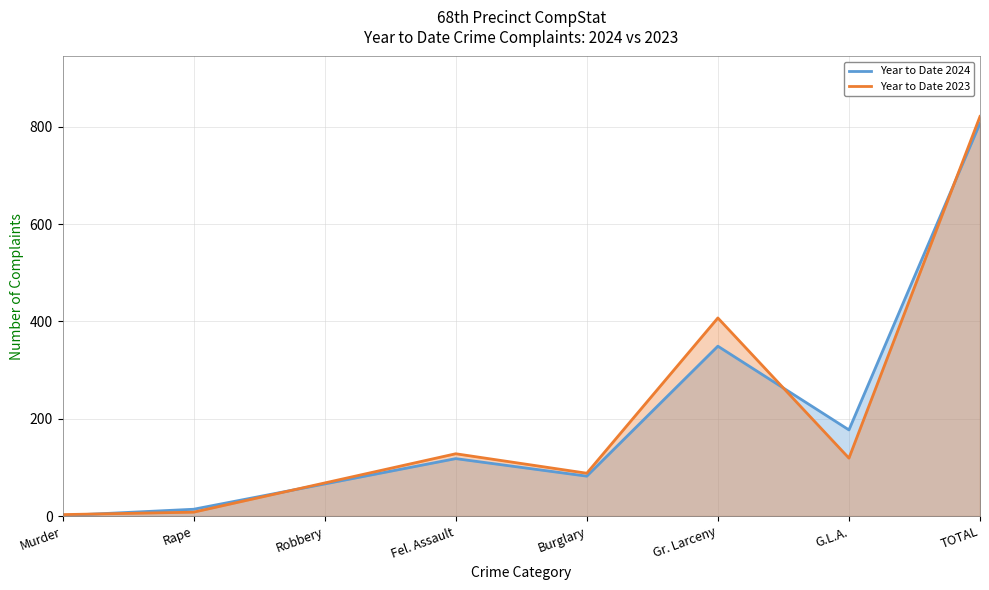

What is the label of the 3rd point from the left?

Robbery